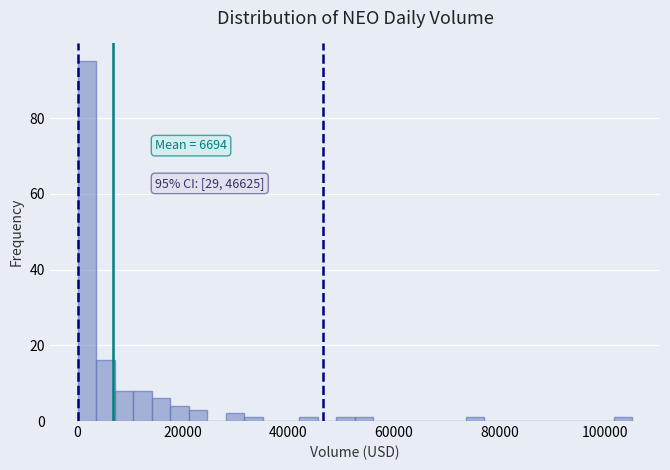

Read against the x-axis, roughly where is the centre of the tallest bar?

2000